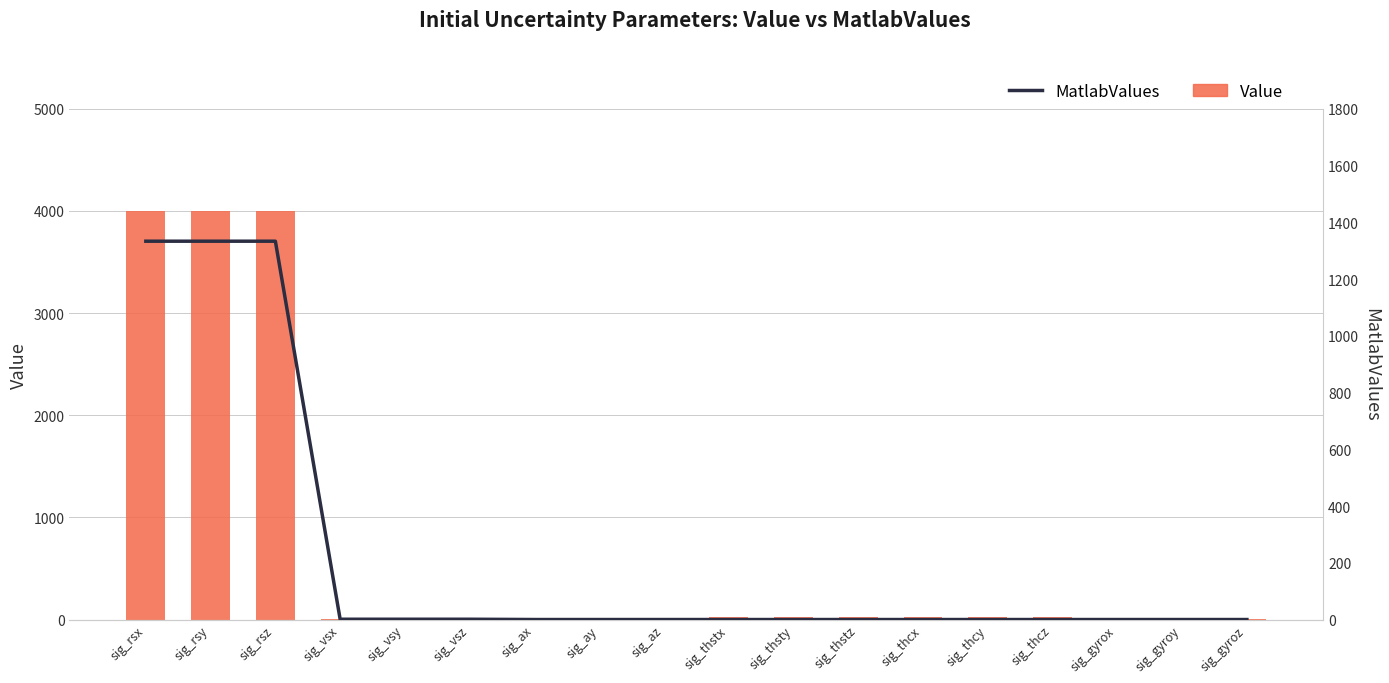

True or false: Value has a value of 6741.6 at sig_rsx.

False